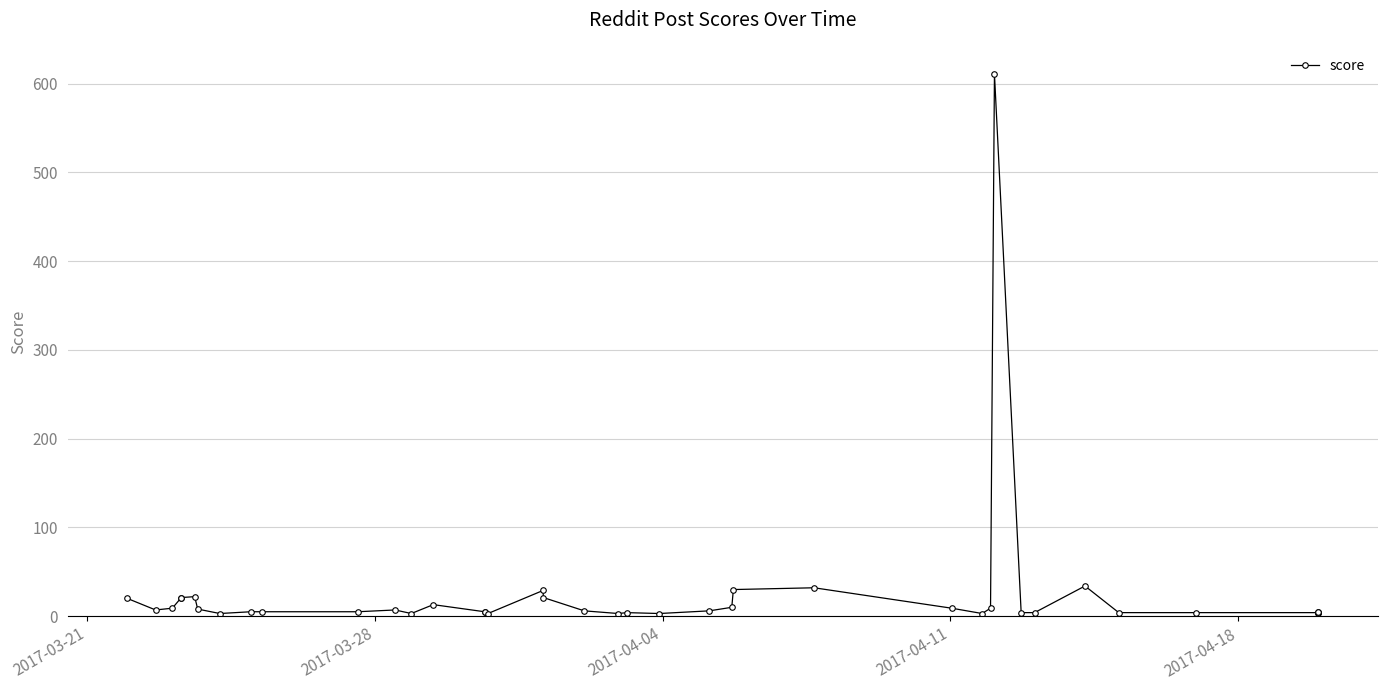

What is the sum of all values?

1006